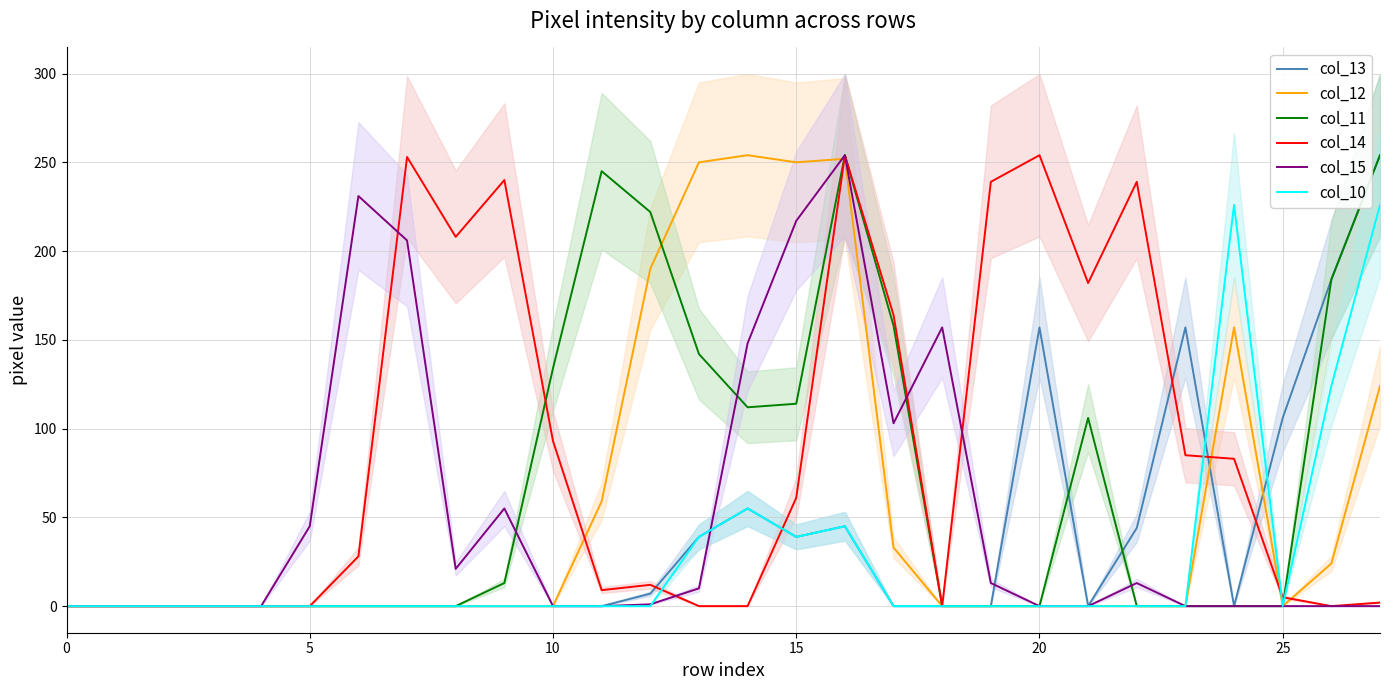

What is the total value across all series at 7?

459